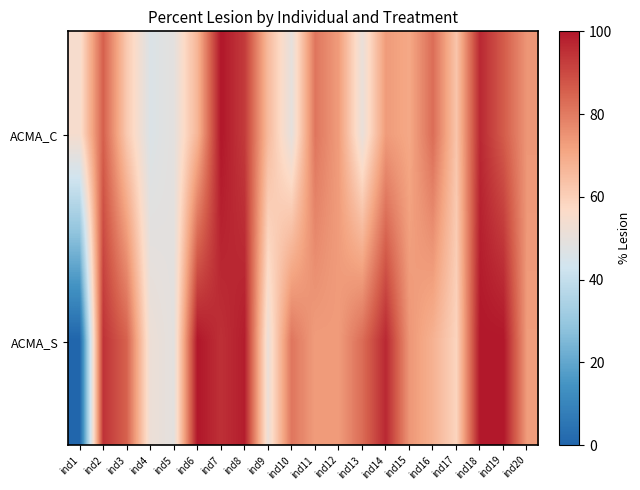

Which series has the largest range (max minus min)?

ACMA_S